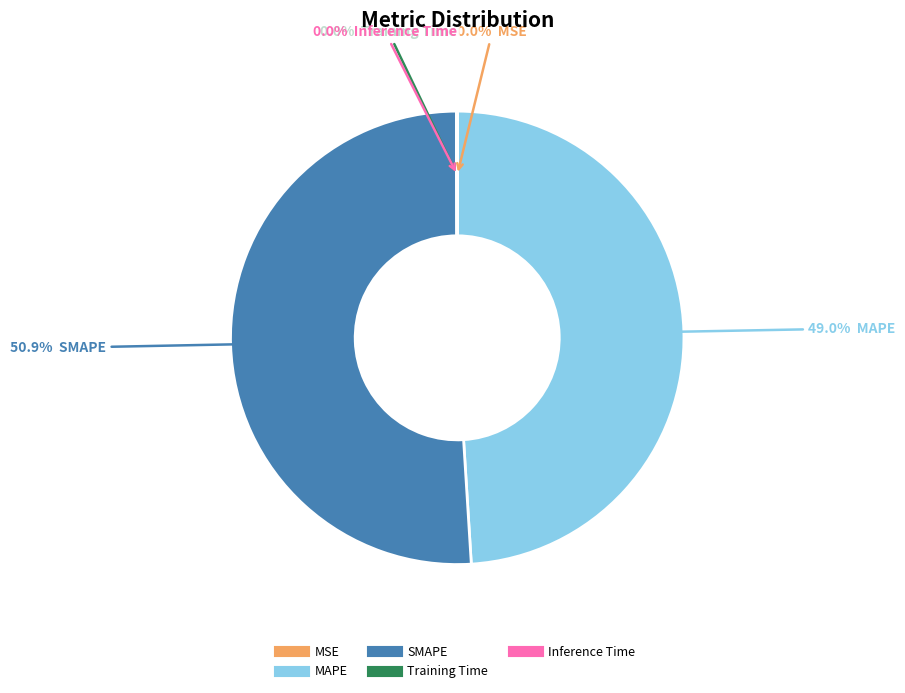

Is there any slice that represents more than half of the pie?

Yes